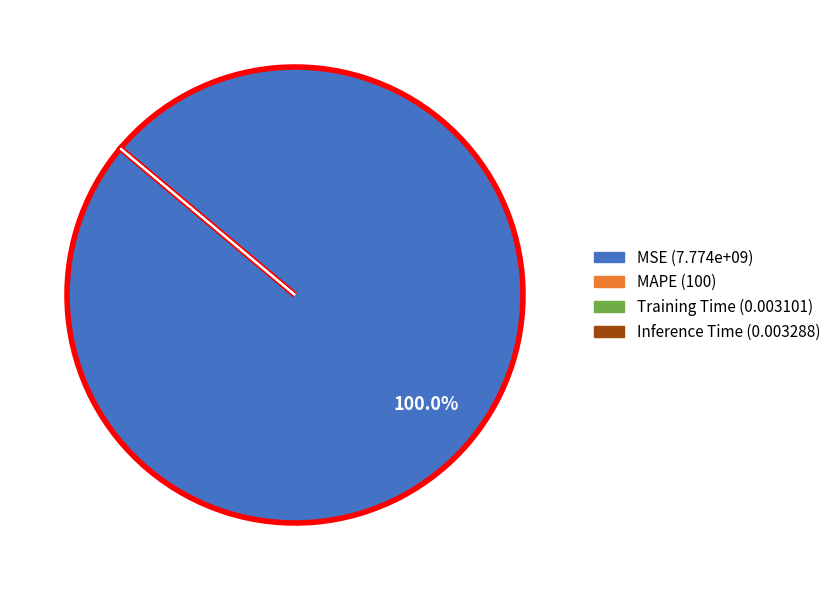

What is the largest slice in the pie chart?

MSE